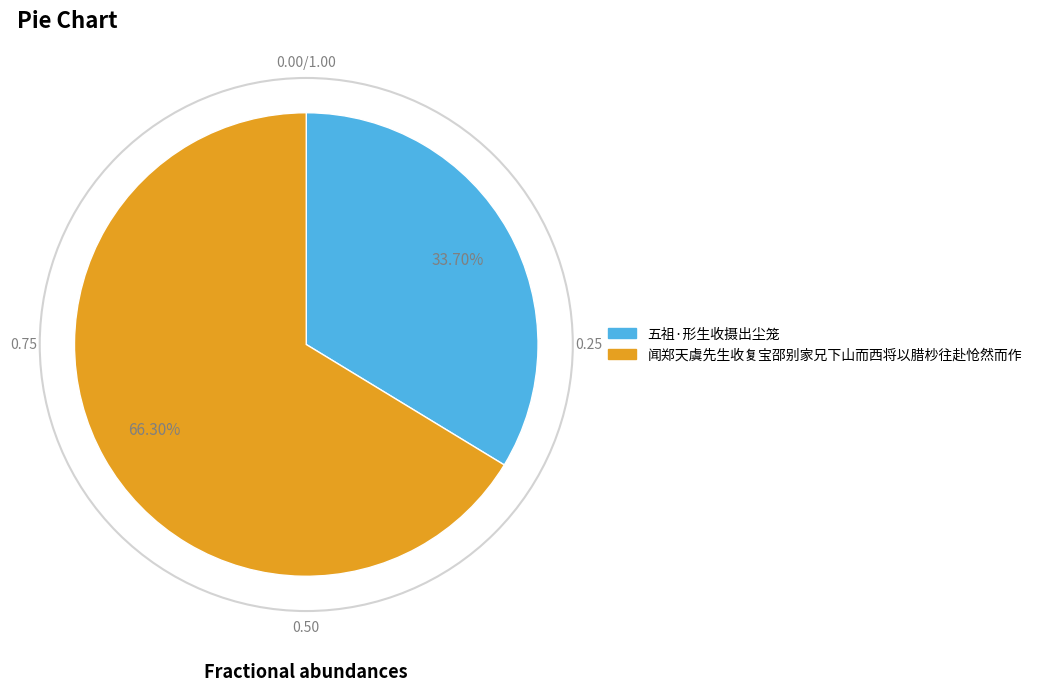

What percentage is the 五祖·形生收摄出尘笼 slice, to the nearest percent?

34%